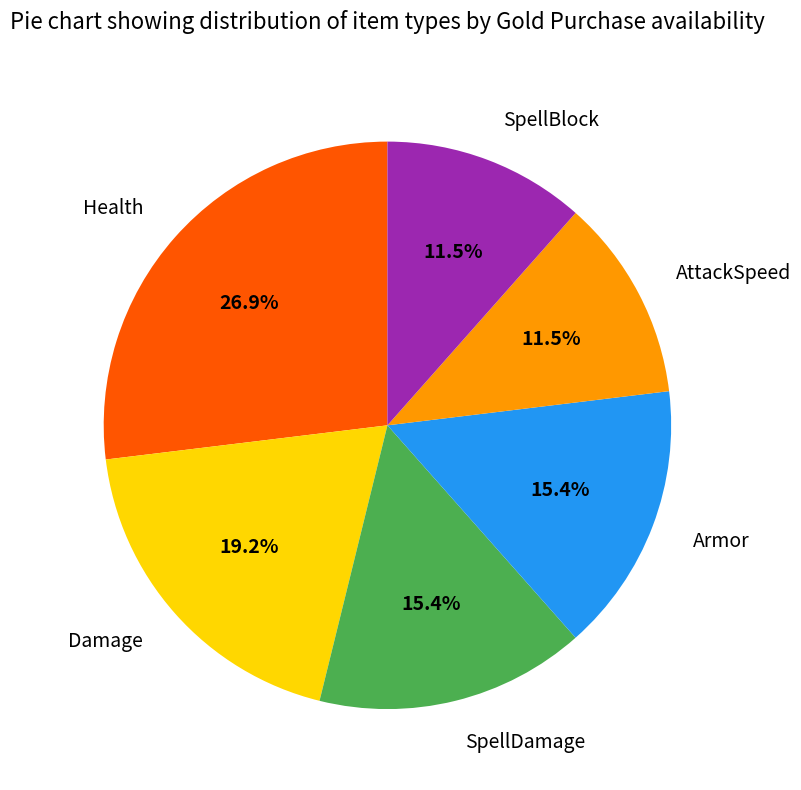

Which category has the biggest portion of the pie?

Health